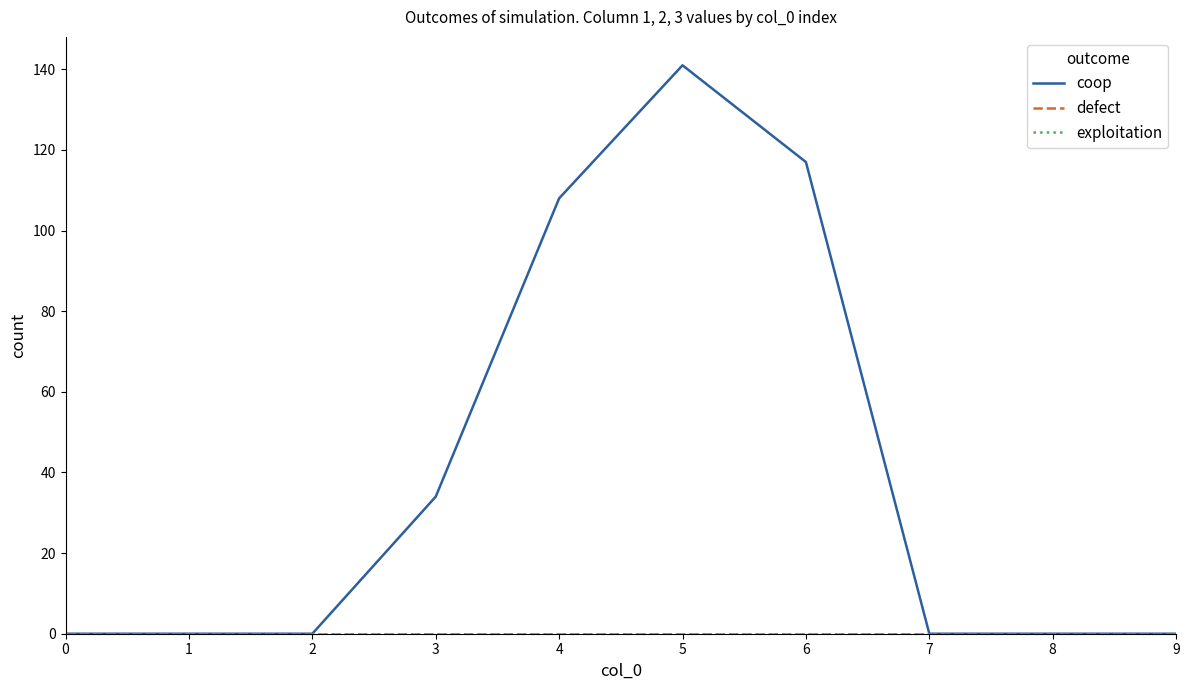

List the series in order of their peak value, lowest first.

defect, exploitation, coop